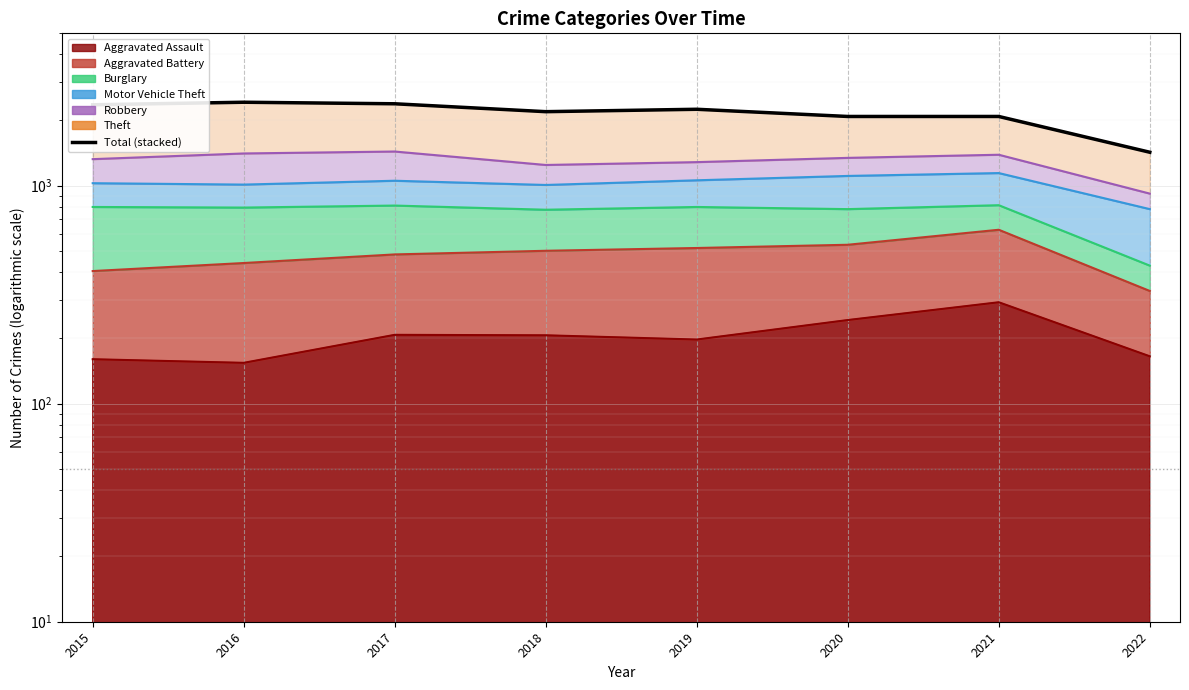

How many points are lower than both their immediate neighbors (excluding endpoints)?

1